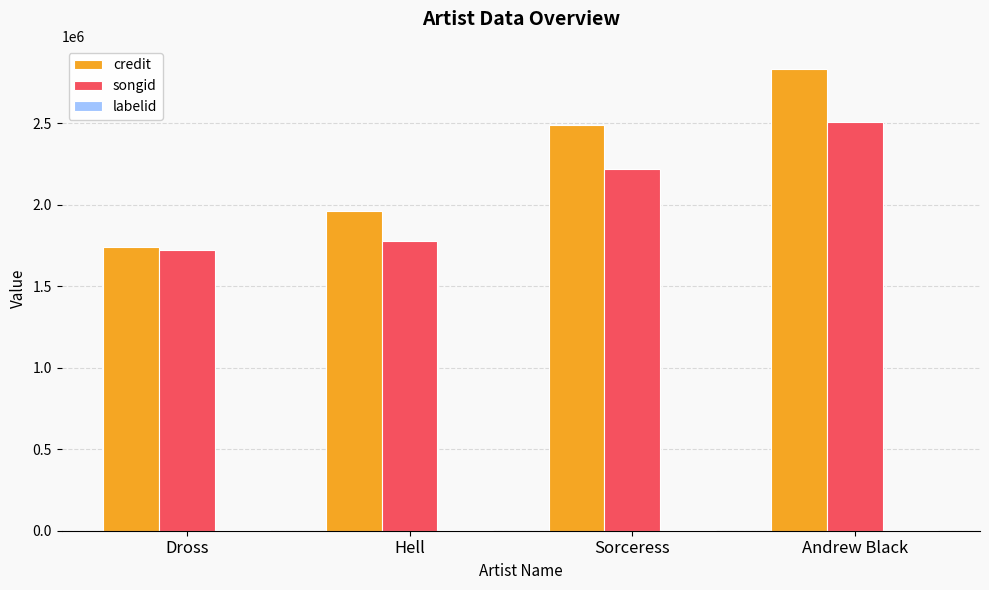

Which series has the largest total across all categories?

credit